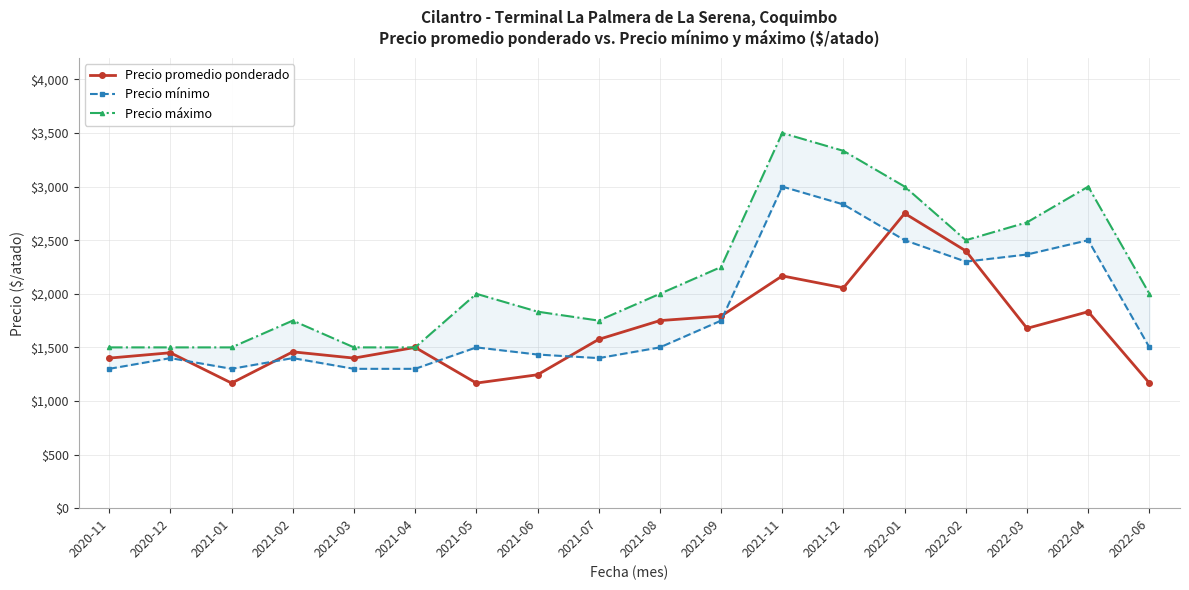

Which series has the largest total across all categories?

Precio máximo